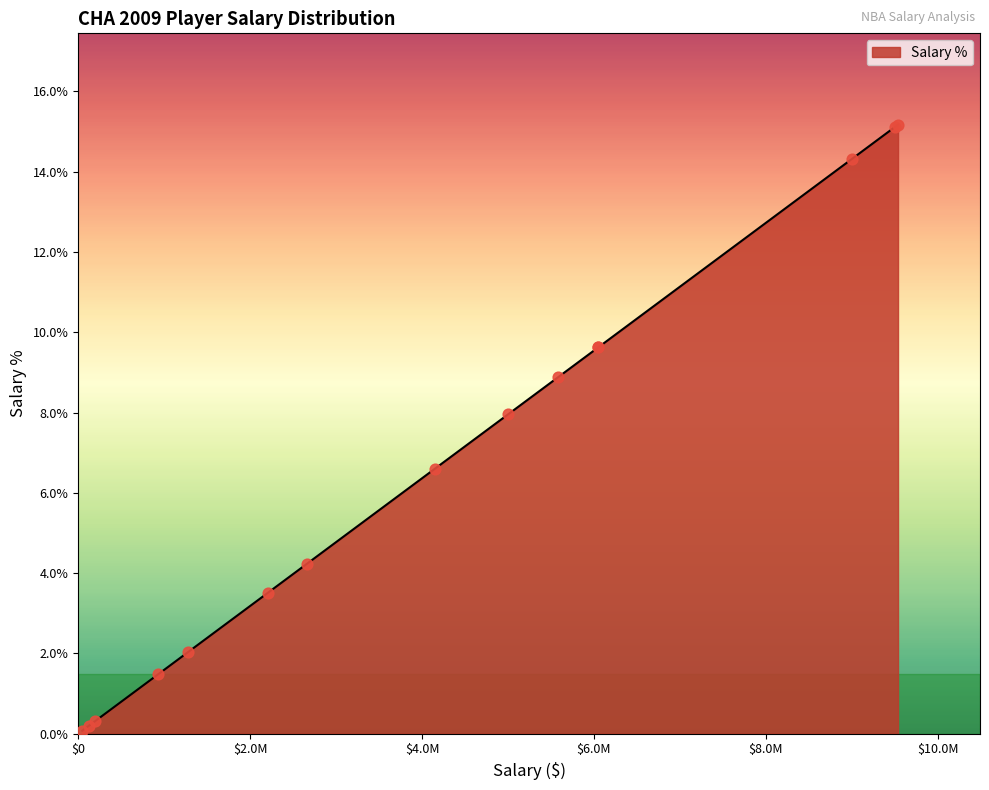

Approximately how many times larger is the value at Gerald Wallace compared to Nazr Mohammed?

1.6